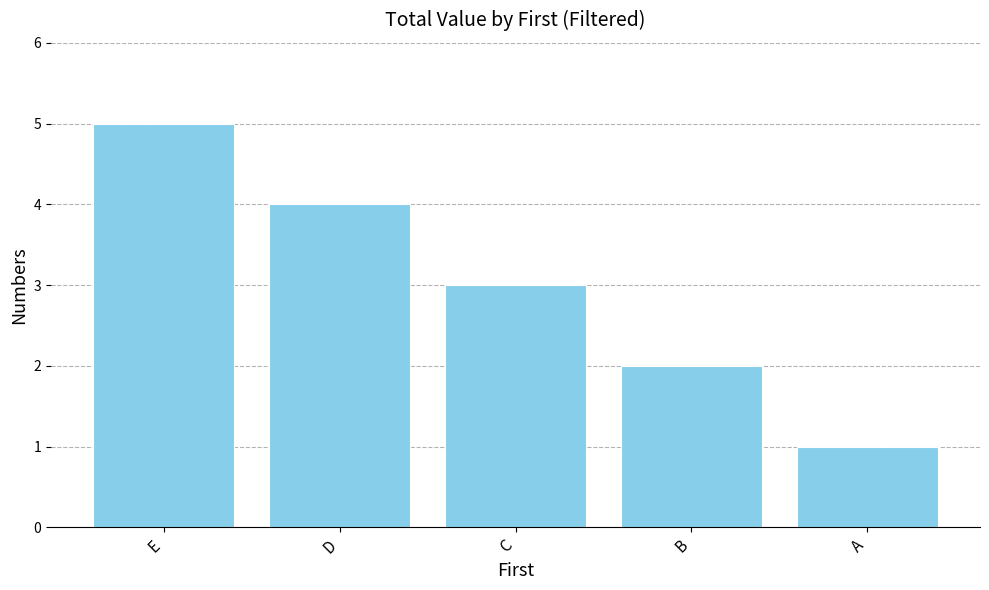

Reading right to left, extract all data points from this chart.

A=1	B=2	C=3	D=4	E=5